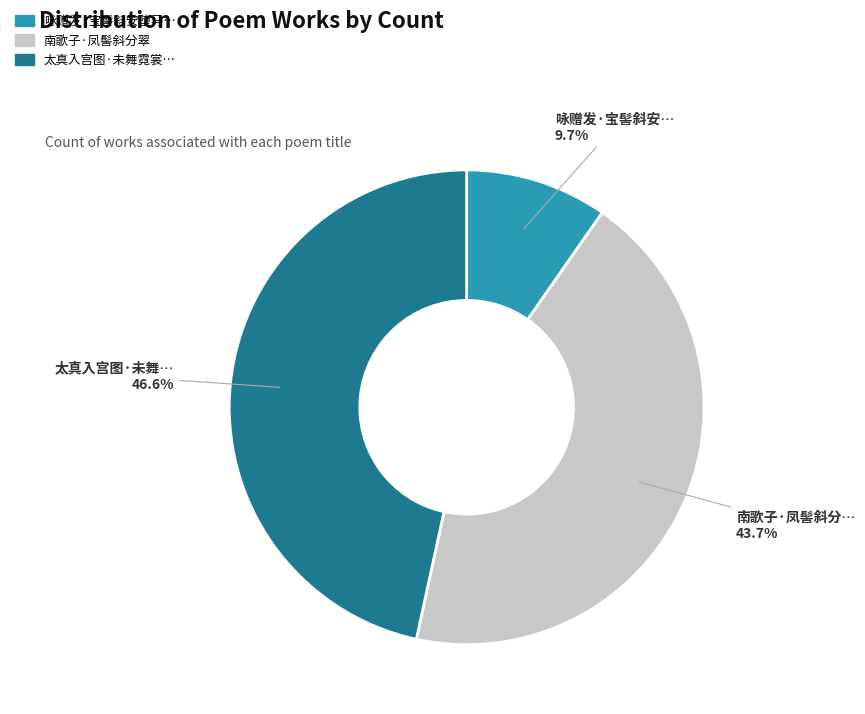

Is there a majority slice in this chart?

No